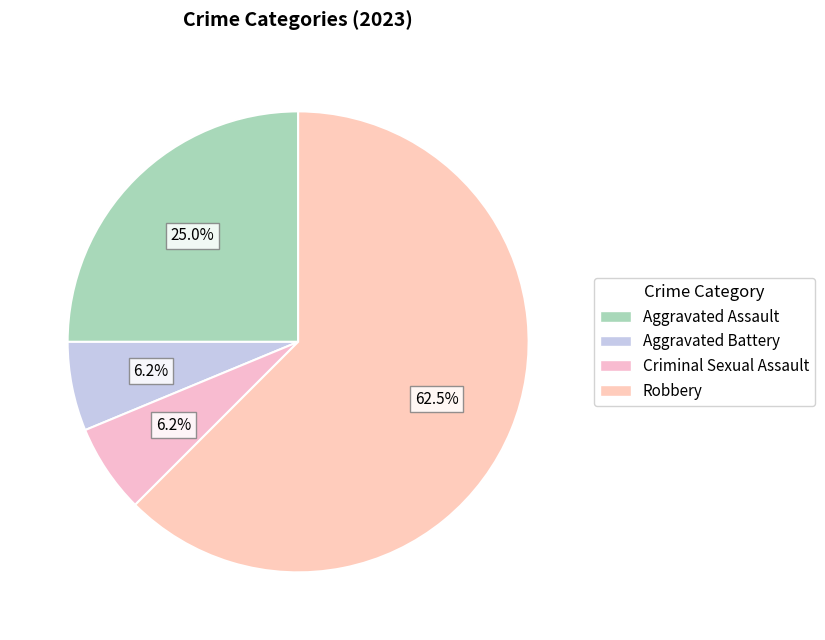

What is the largest slice in the pie chart?

Robbery